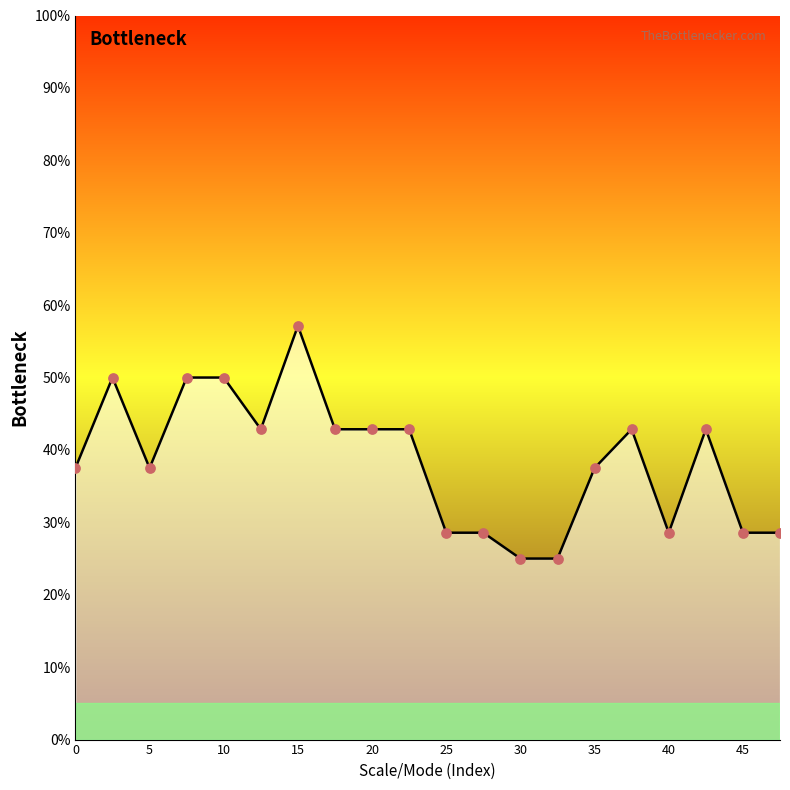

What is the difference between the maximum and minimum values?

32.1